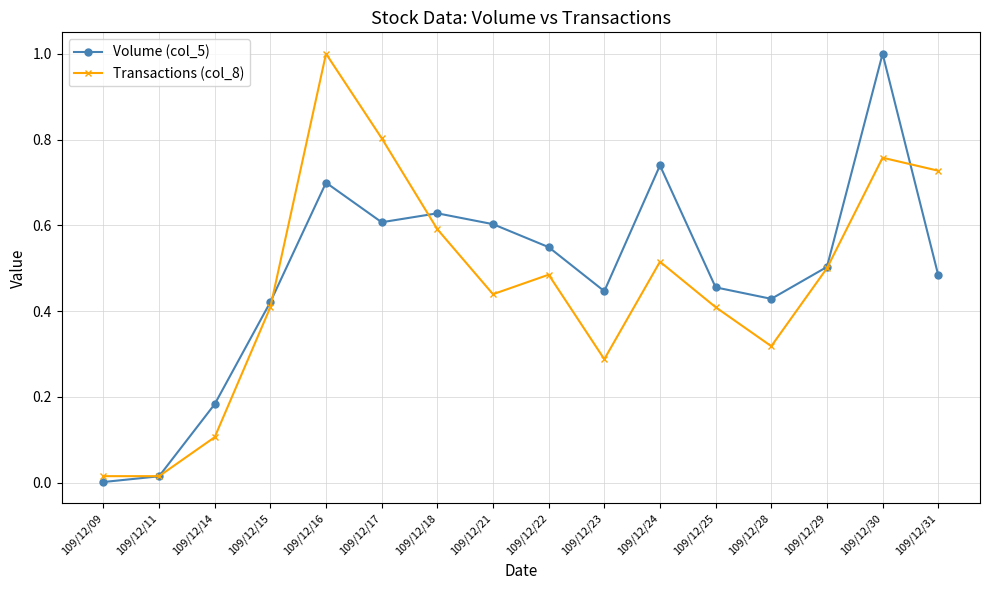

Is the value of Volume (col_5) at 109/12/29 greater than the value of Transactions (col_8) at 109/12/28?

Yes